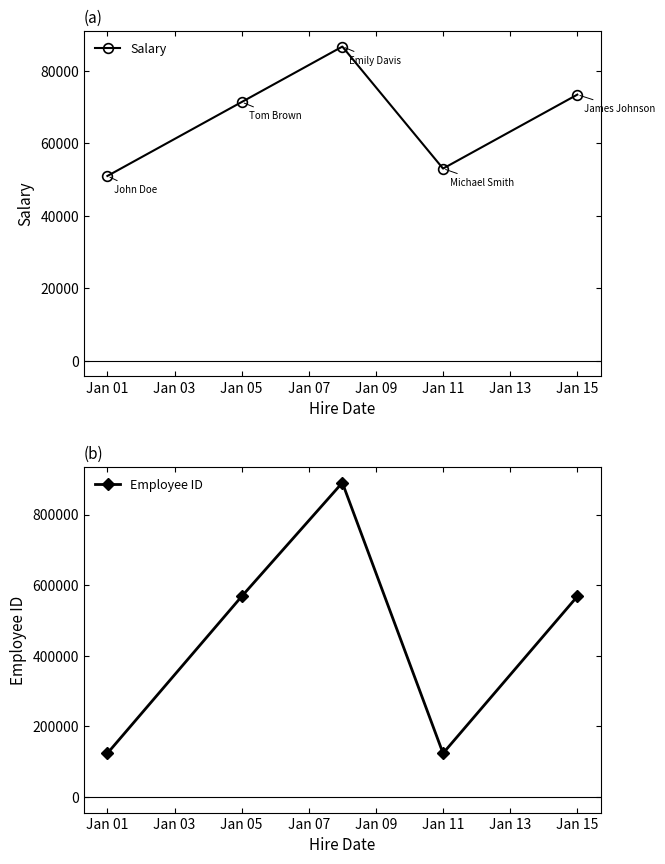

In Salary, how many points are lower than both neighbors (excluding endpoints)?

1